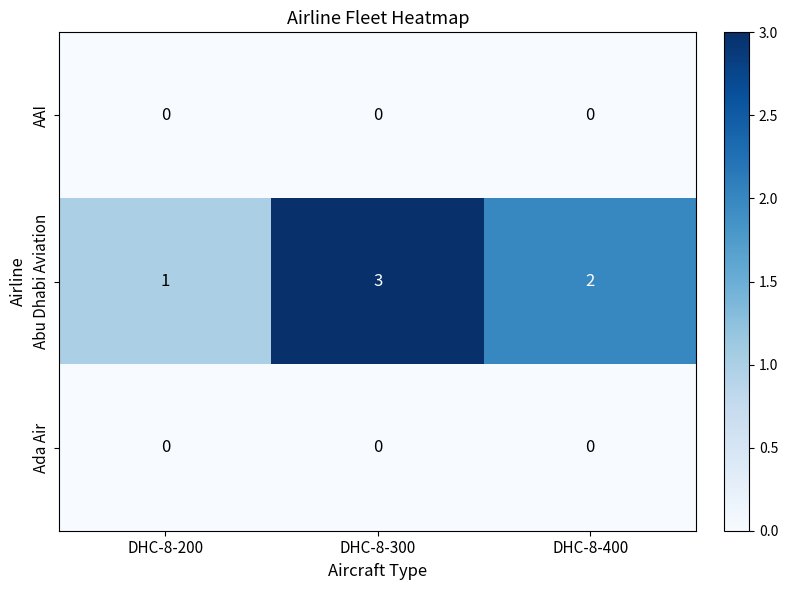

At which label does Abu Dhabi Aviation first exceed 2?

DHC-8-300